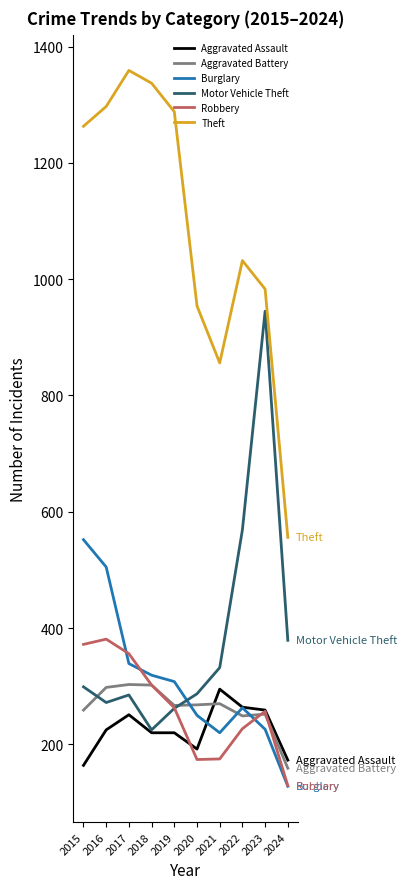

At how many categories does at least one series exceed 627?

9